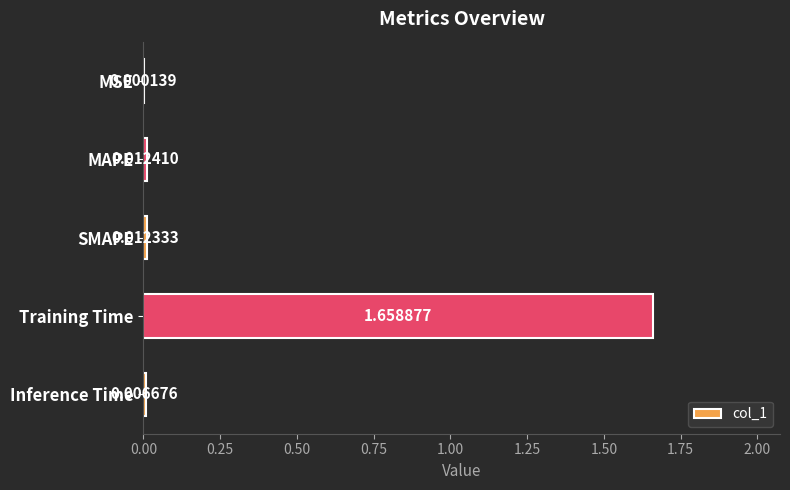

At which label is the value closest to 0?

MSE